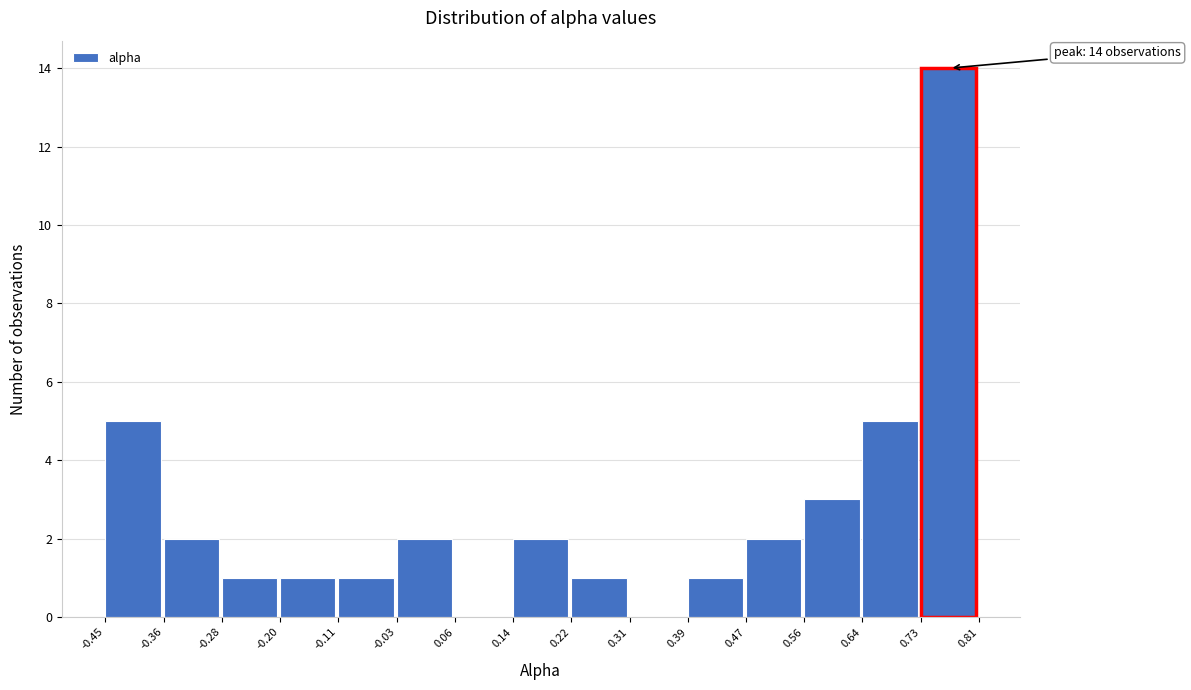

Over which range of the x-axis is the bar tallest?

0.73 to 0.81